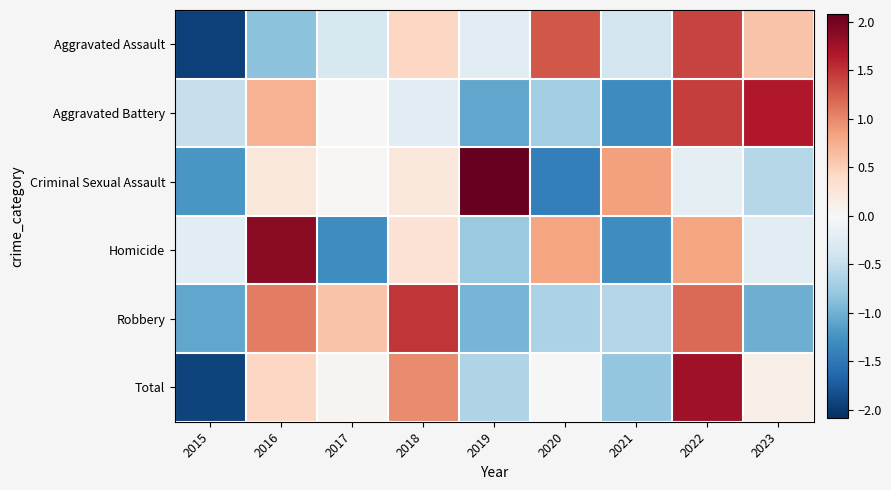

Which label corresponds to the smallest value in the chart?

2015